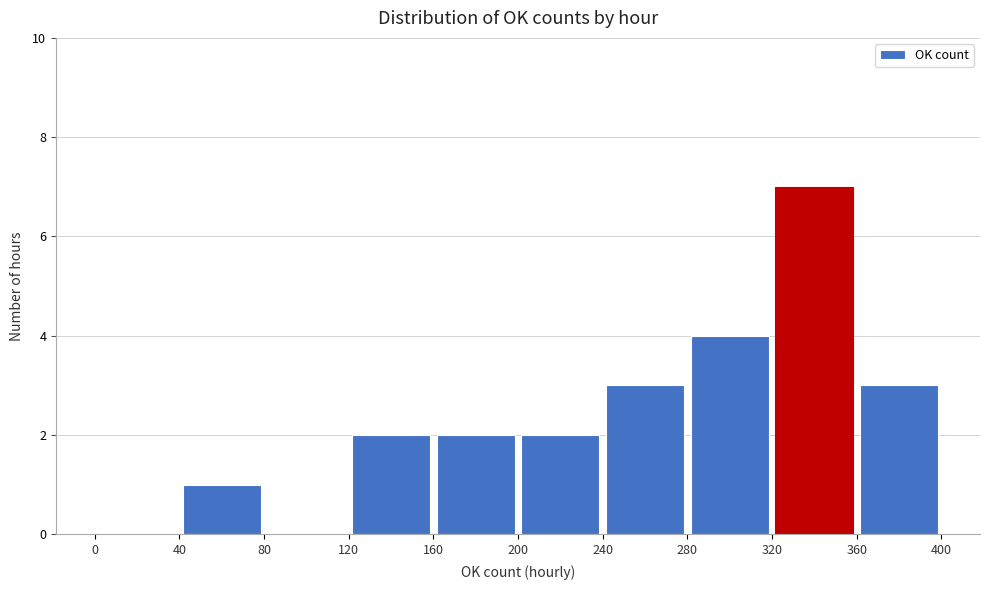

Reading left to right, transcribe this chart: for each bar, give the range it covers on the x-axis and its height. The values are not printed on the chart, so give them approximately, as read against the axis.

0 to 40: 0
40 to 80: 1
80 to 120: 0
120 to 160: 2
160 to 200: 2
200 to 240: 2
240 to 280: 3
280 to 320: 4
320 to 360: 7
360 to 400: 3